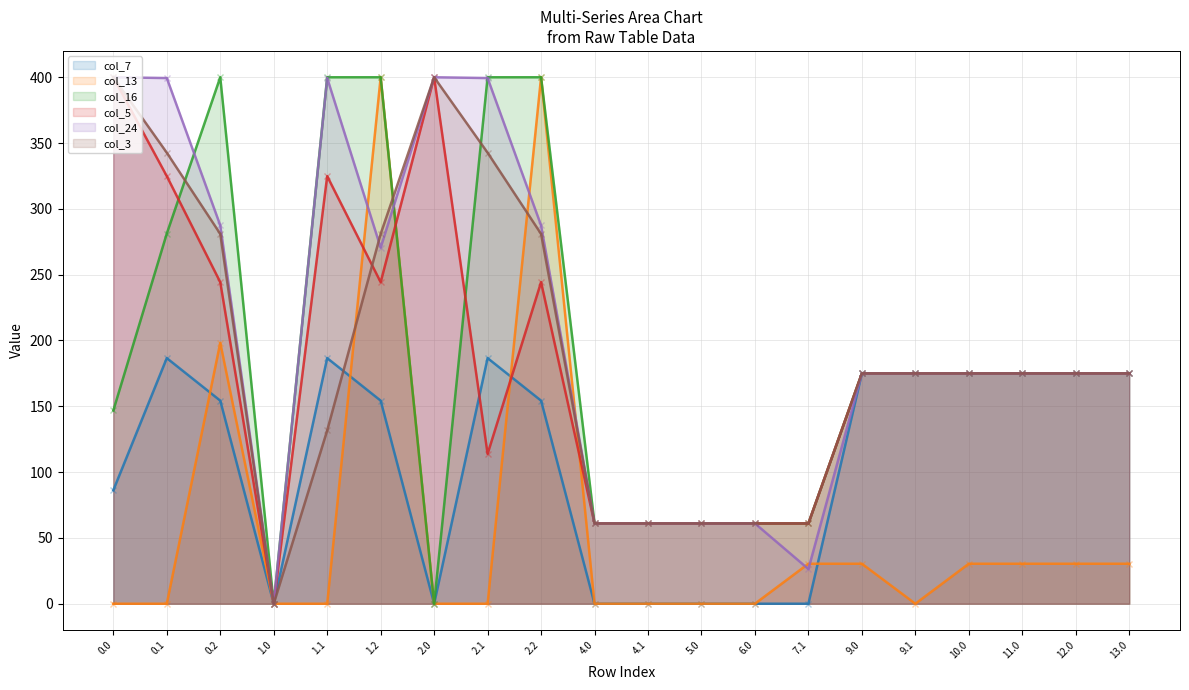

What is the sum of the col_3 values at 7.1 and 12.0?

236.0